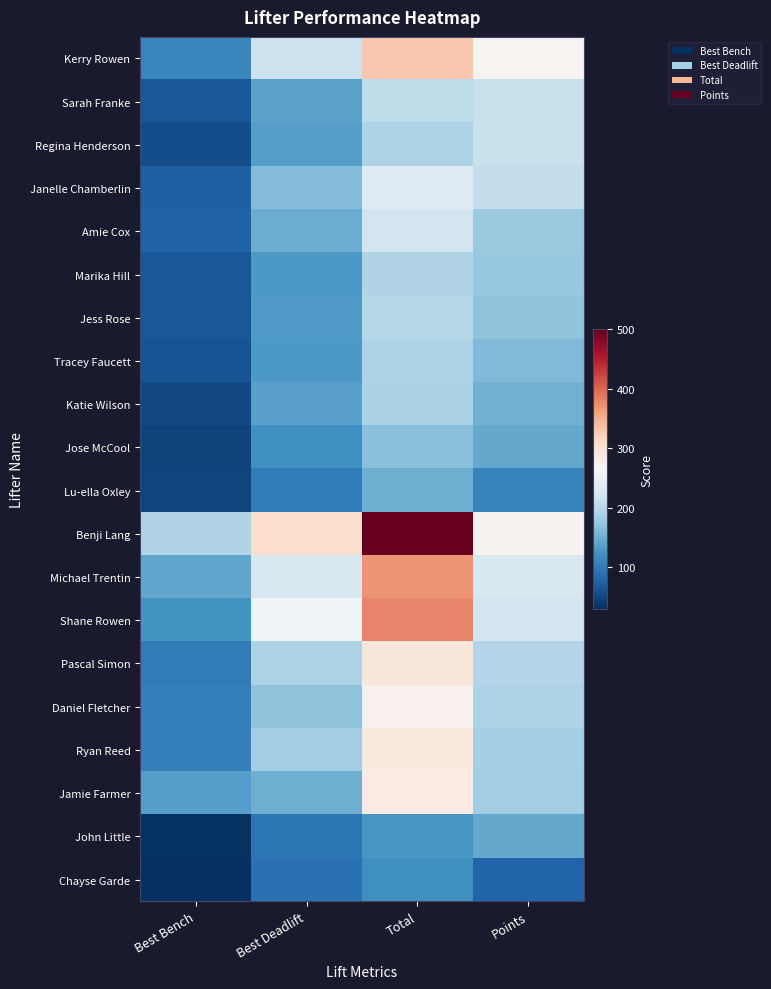

What is the difference between the highest and lowest values at Best Deadlift?

215.0